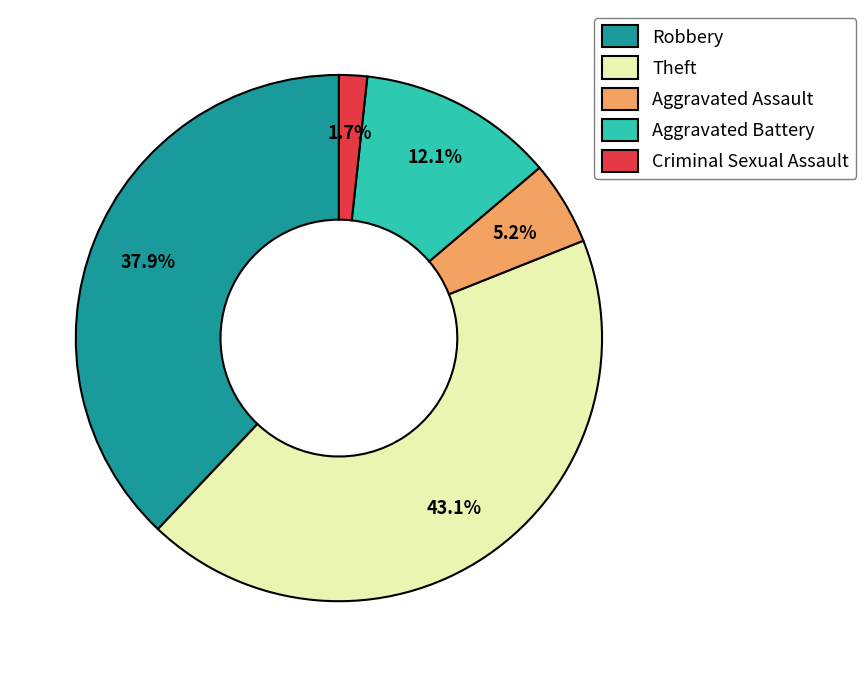

To the nearest percent, what portion does Robbery represent?

38%